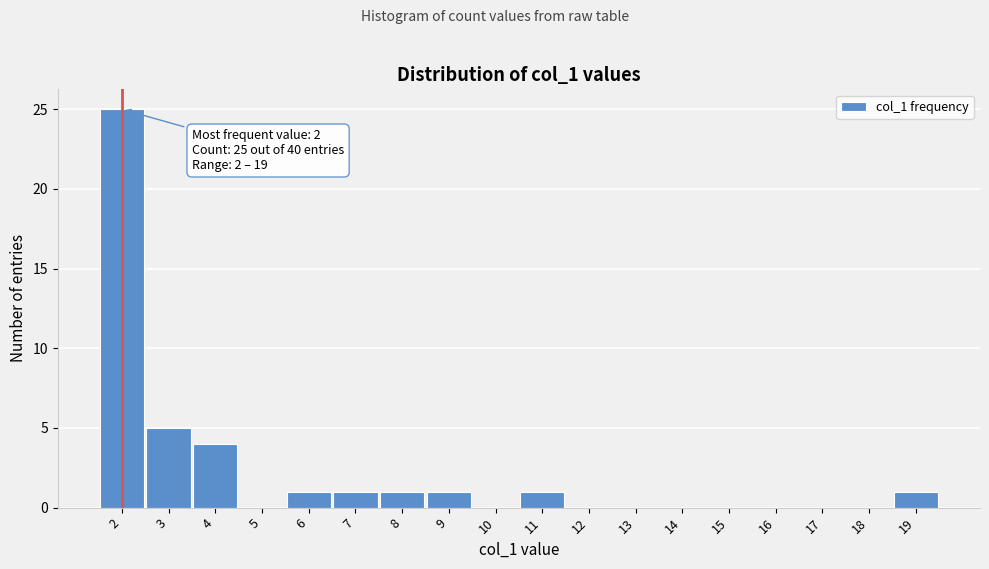

Which range on the x-axis has the tallest bar?

1.5 to 2.5